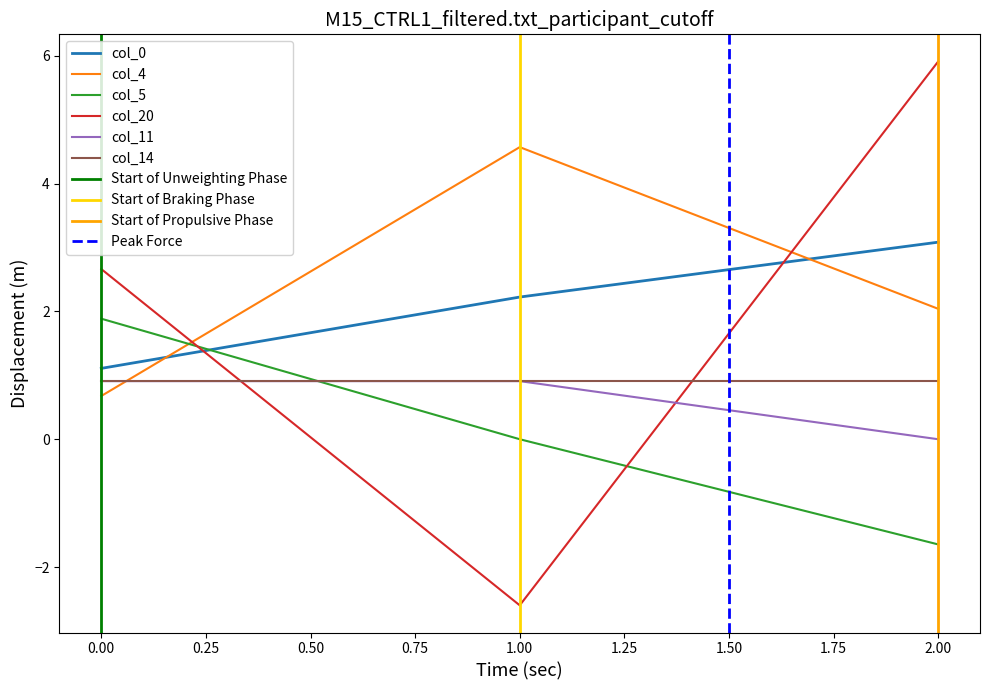

What is the lowest value of the col_20 series?

-2.6